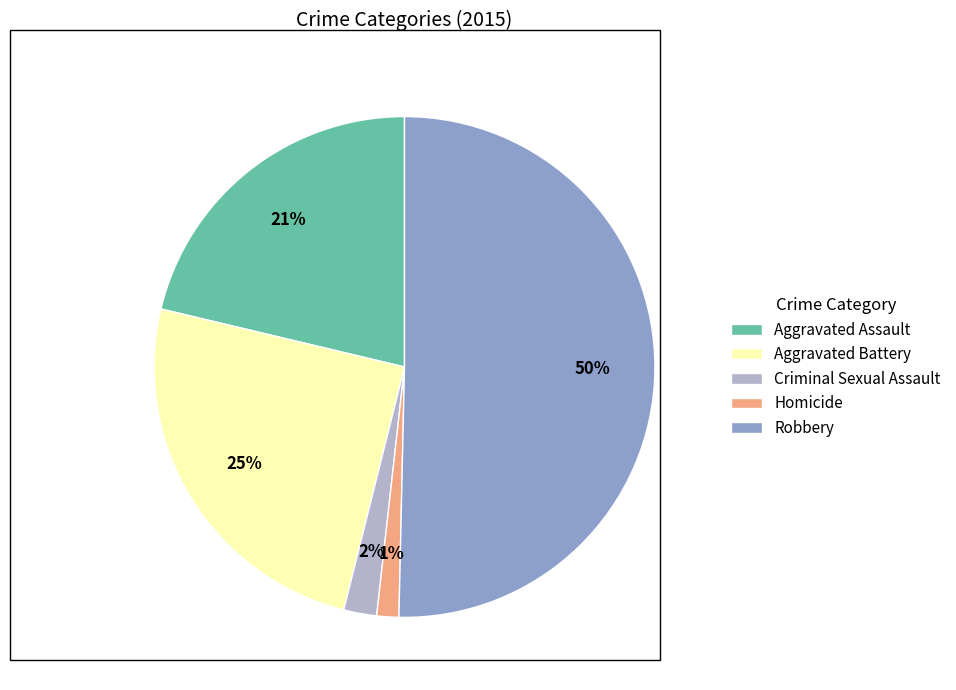

What is the majority slice?

Robbery